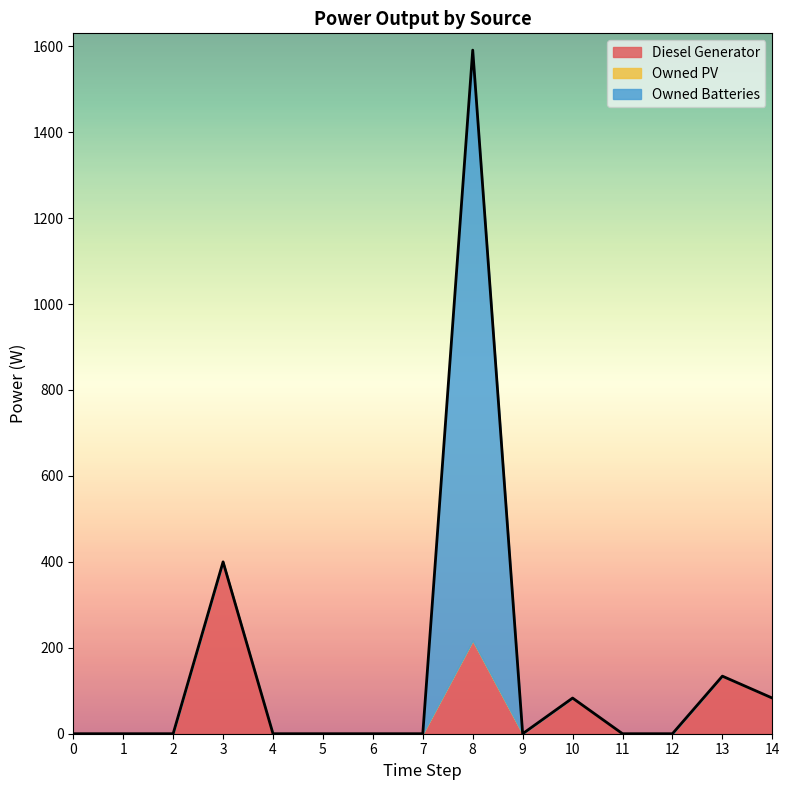

Rank the series at 10 from highest to lowest value.

Diesel Generator, Owned PV, Owned Batteries